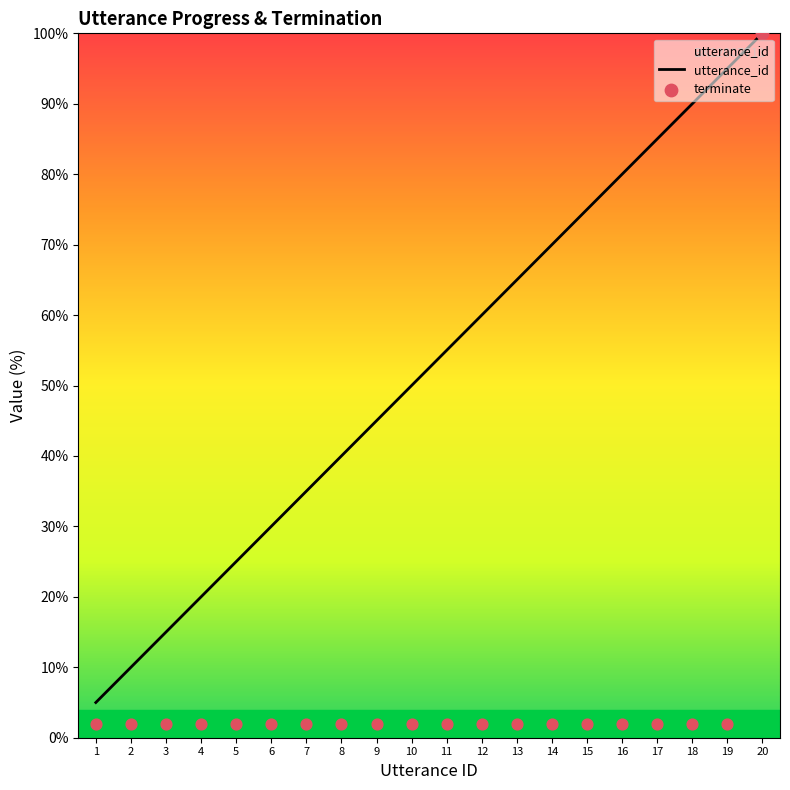

Approximately how many times larger is the value at 9 compared to 20?

0.5